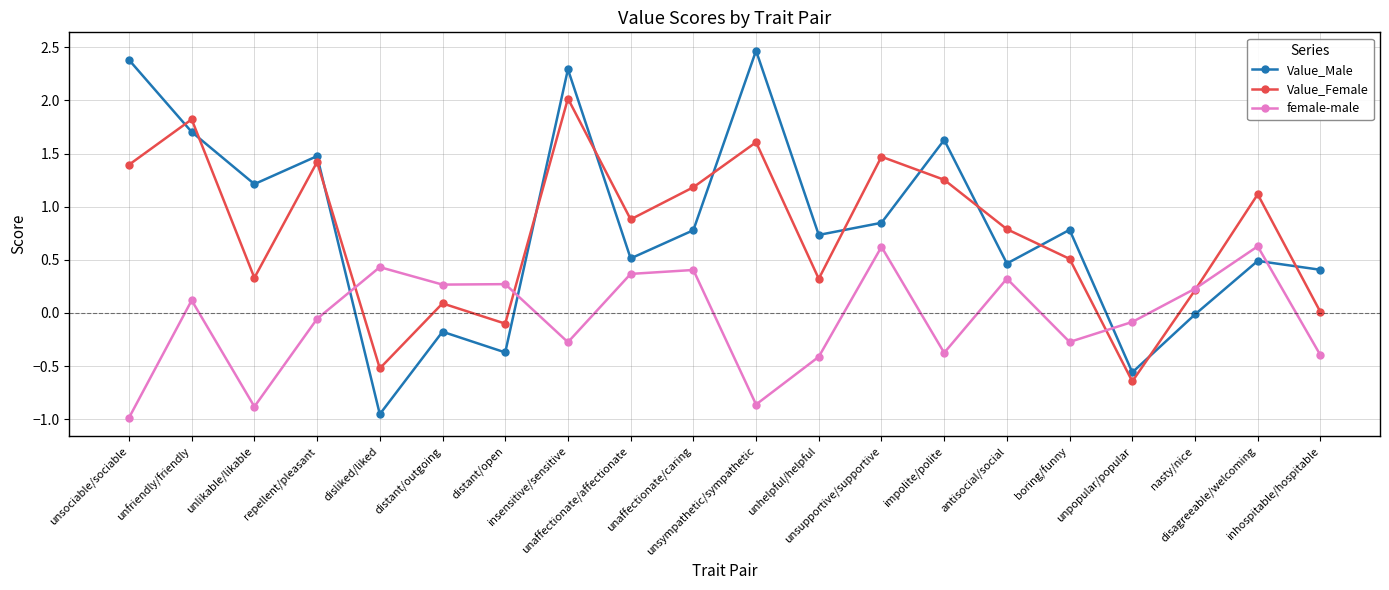

Which series changed the most between distant/open and unpopular/popular?

Value_Female